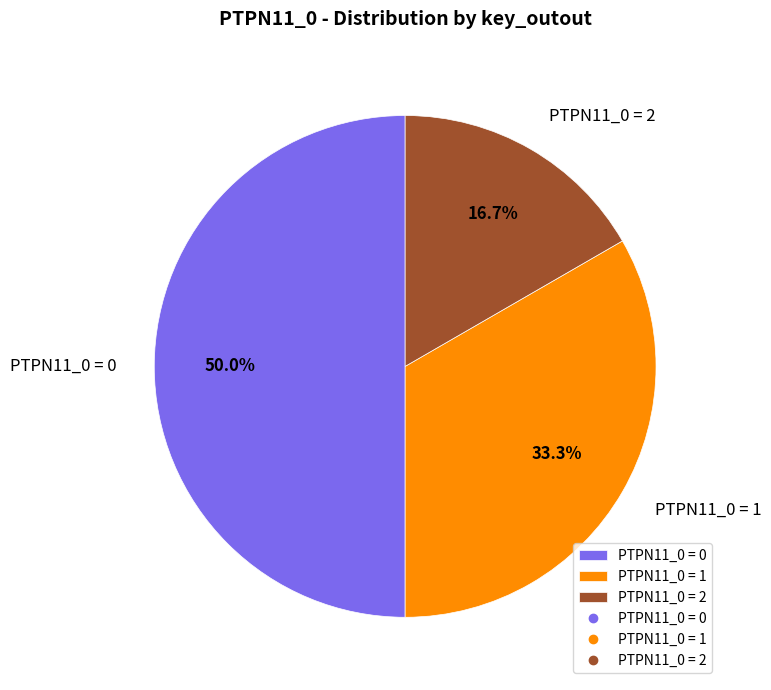

What portion of the pie excludes PTPN11_0 = 2?

83.3%